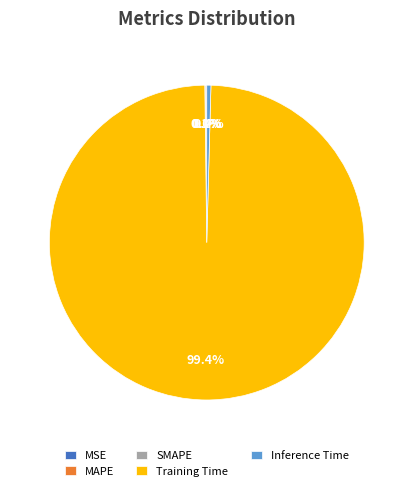

Which category accounts for the majority?

Training Time